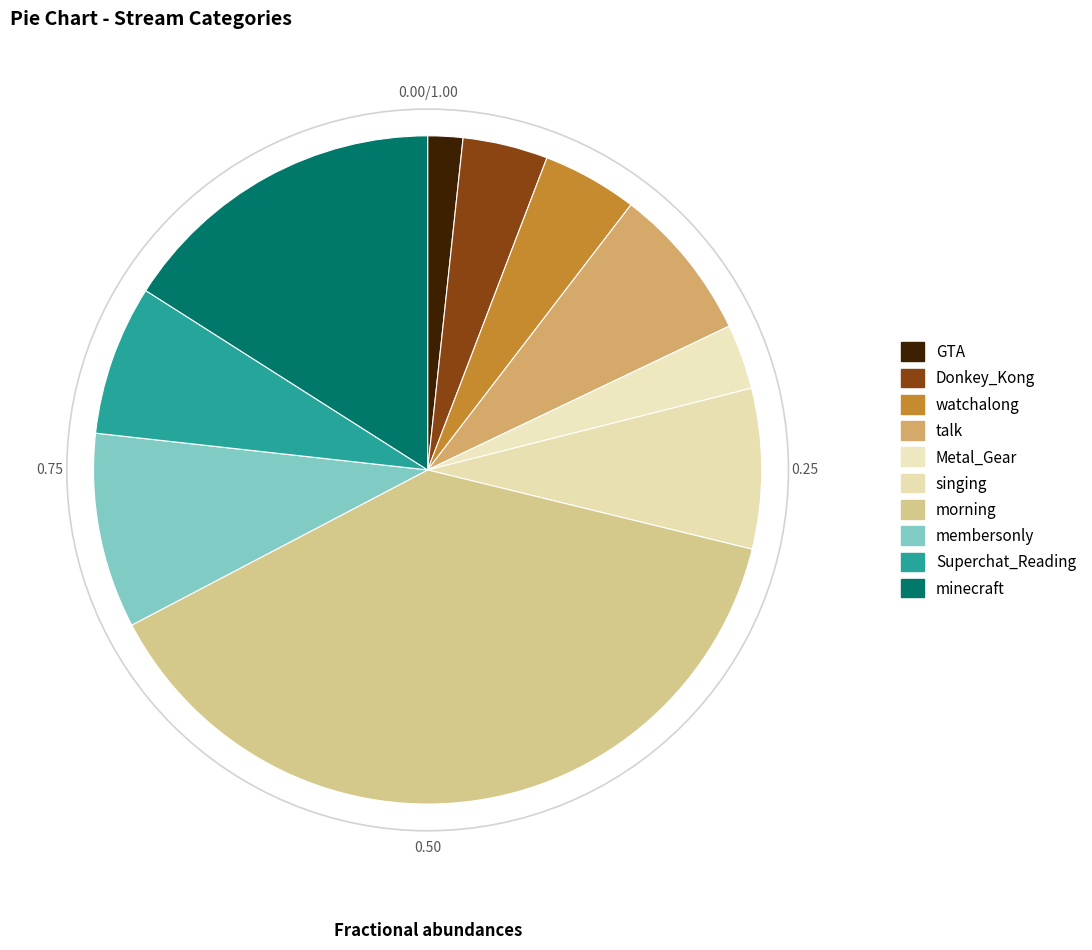

Rank the categories by value from highest to lowest.

morning, minecraft, membersonly, singing, talk, Superchat_Reading, watchalong, Donkey_Kong, Metal_Gear, GTA